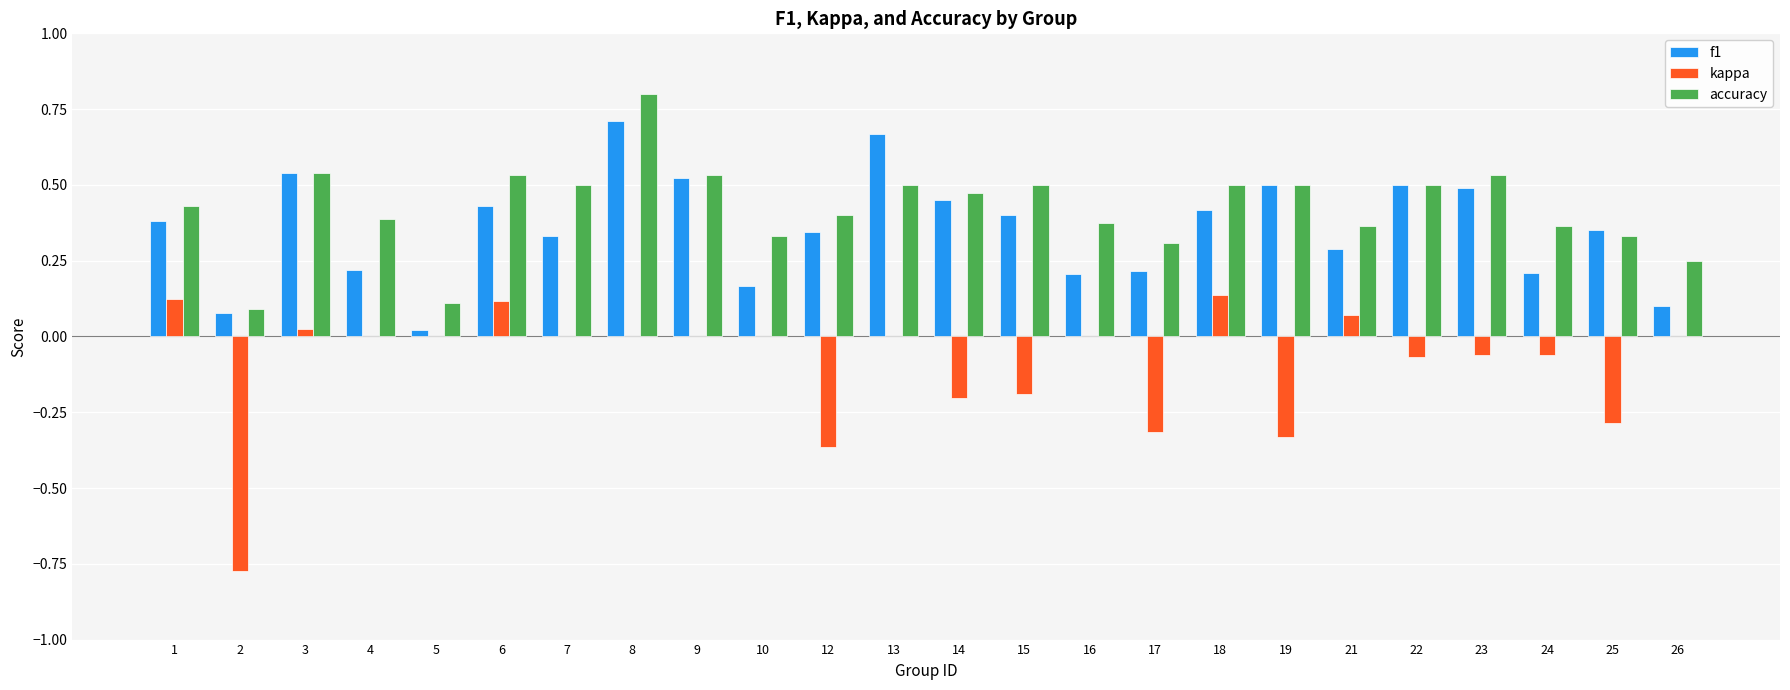

What is the sum of all kappa values?

-2.2